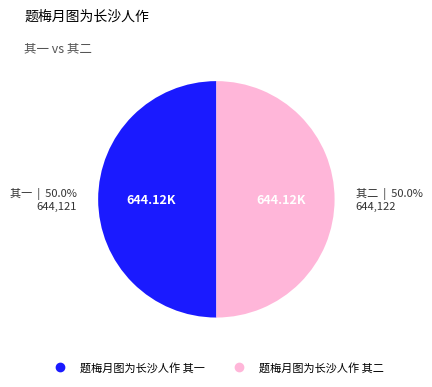

What is the total percentage of 题梅月图为长沙人作 其一 and 题梅月图为长沙人作 其二?

100.0%